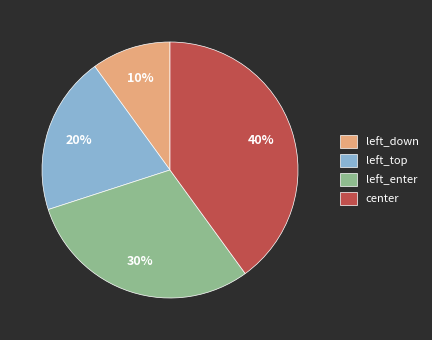

Which has a higher value, left_enter or left_top?

left_enter